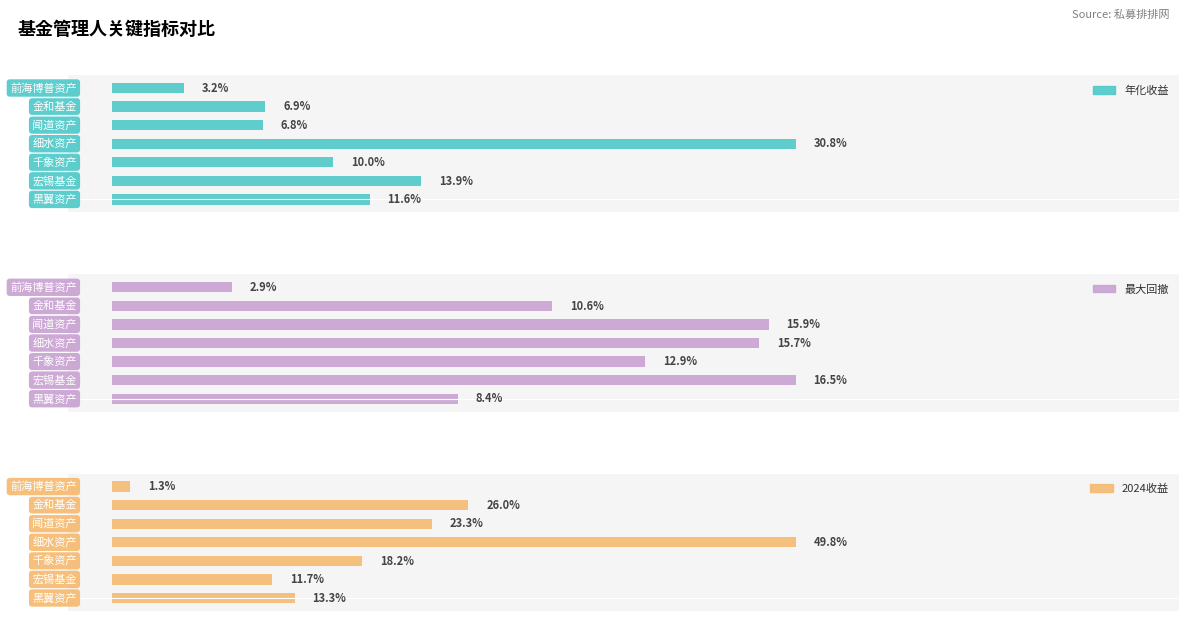

What position from the right is 0.4?

2